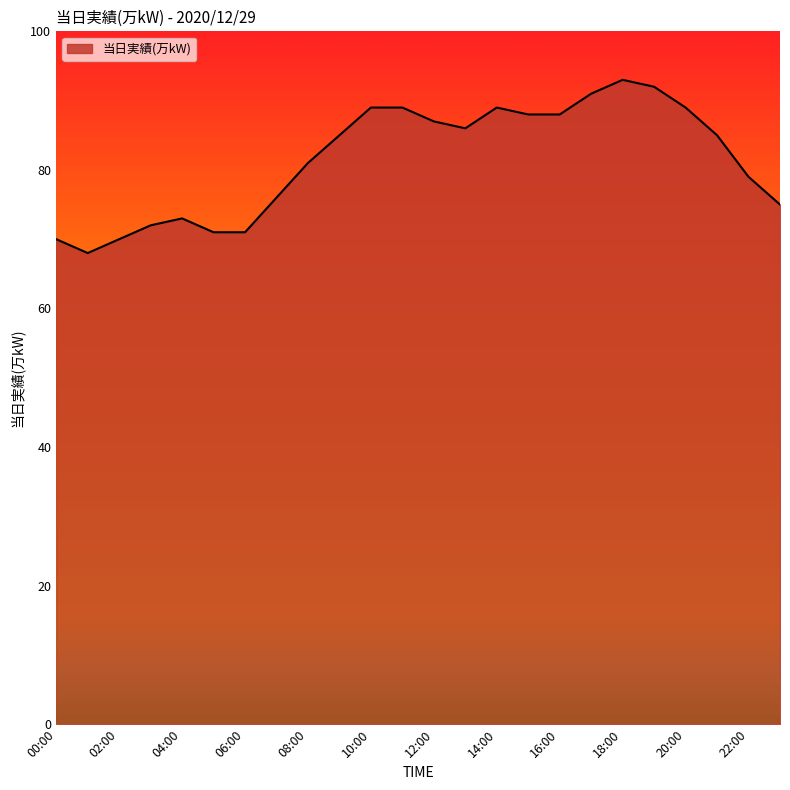

What is the greatest value displayed?

93